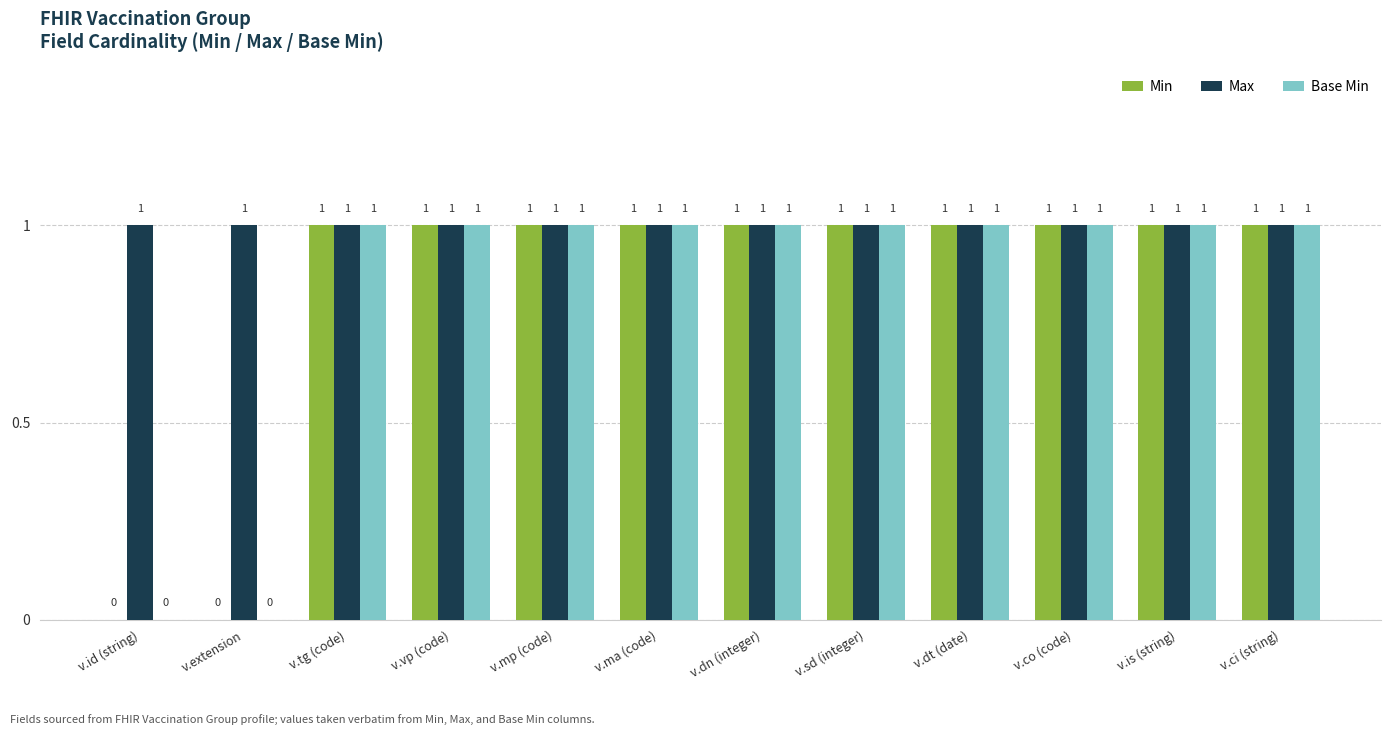

Count the number of data series in this chart.

3